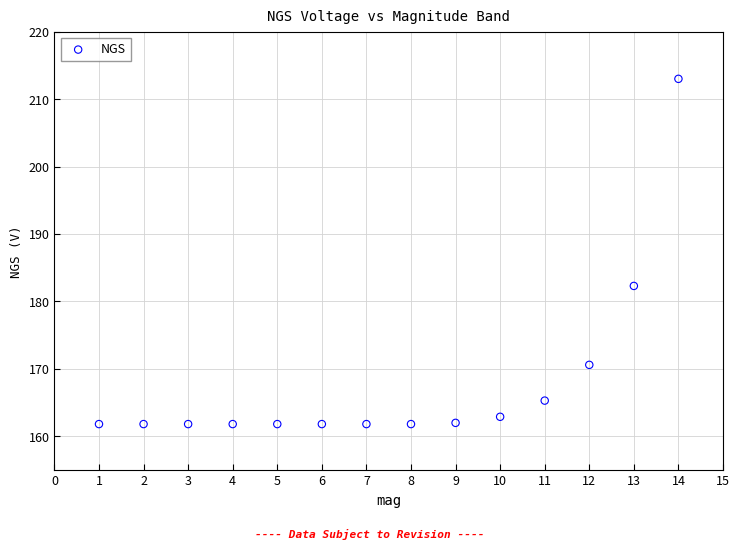

What Y value in the scatter plot is closest to 187?

182.3